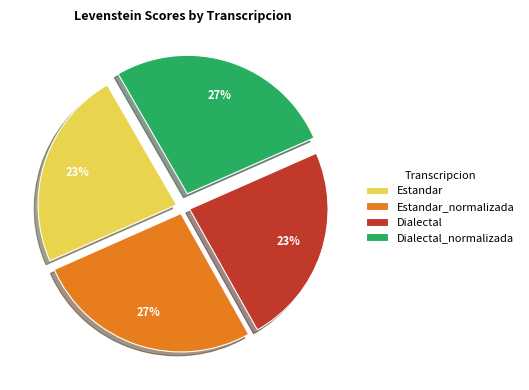

Is it true that Estandar_normalizada is 41% of the pie?

False